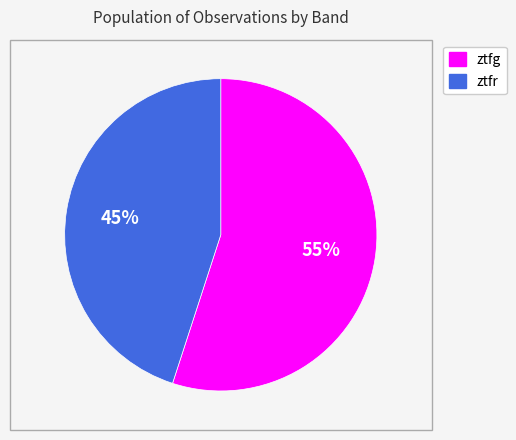

To the nearest percent, what is the difference between the ztfr and ztfg slice percentages?

10%